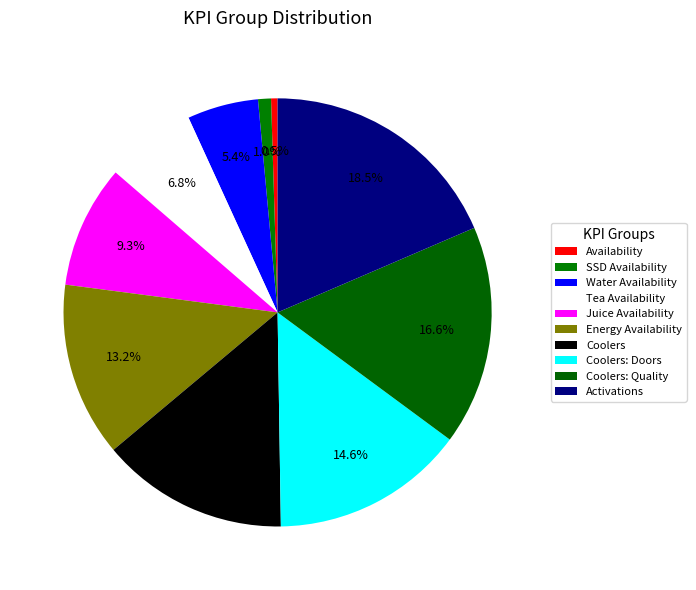

The Energy Availability slice represents 13% of the pie. True or false?

True